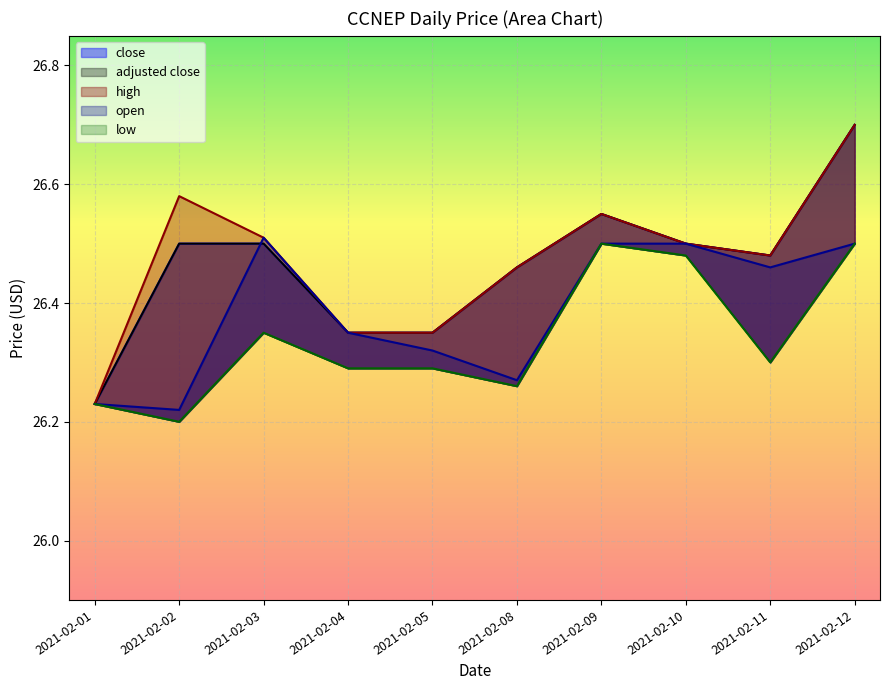

Which series has the largest range (max minus min)?

close